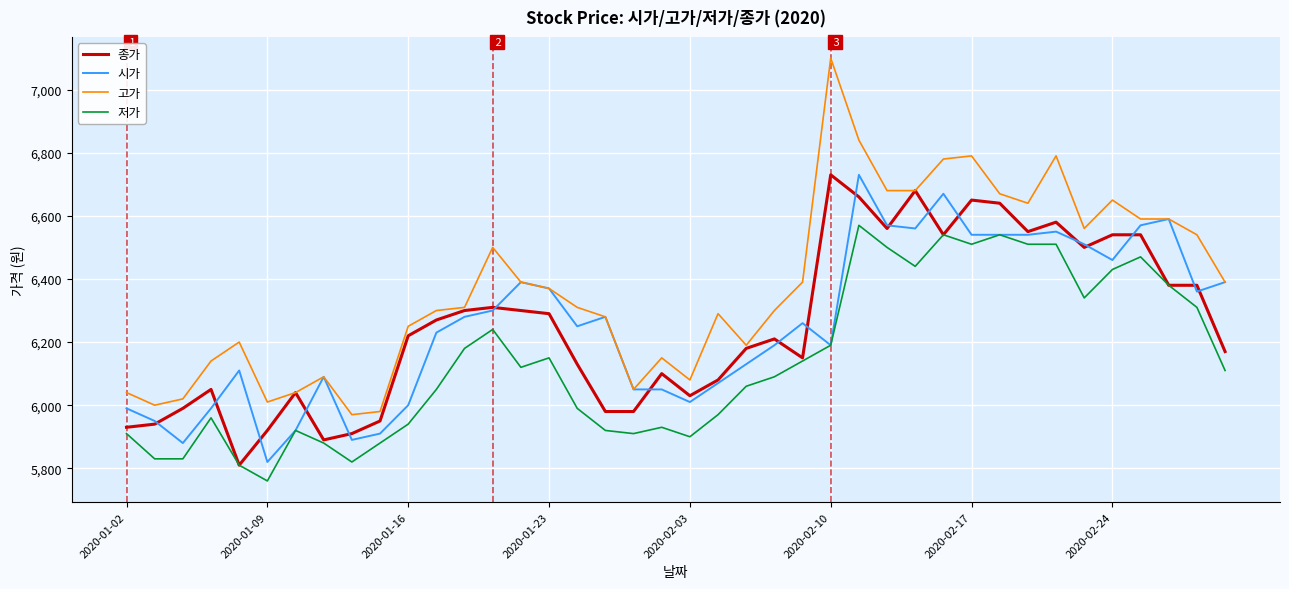

What is the highest value of the 저가 series?

6570